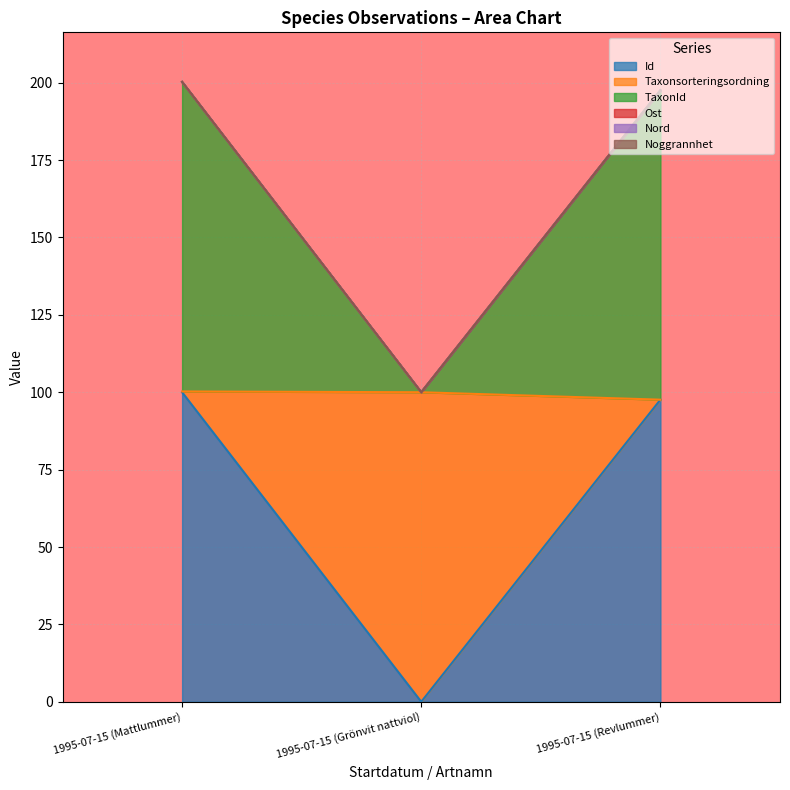

What is the highest value of the Id series?

100.0